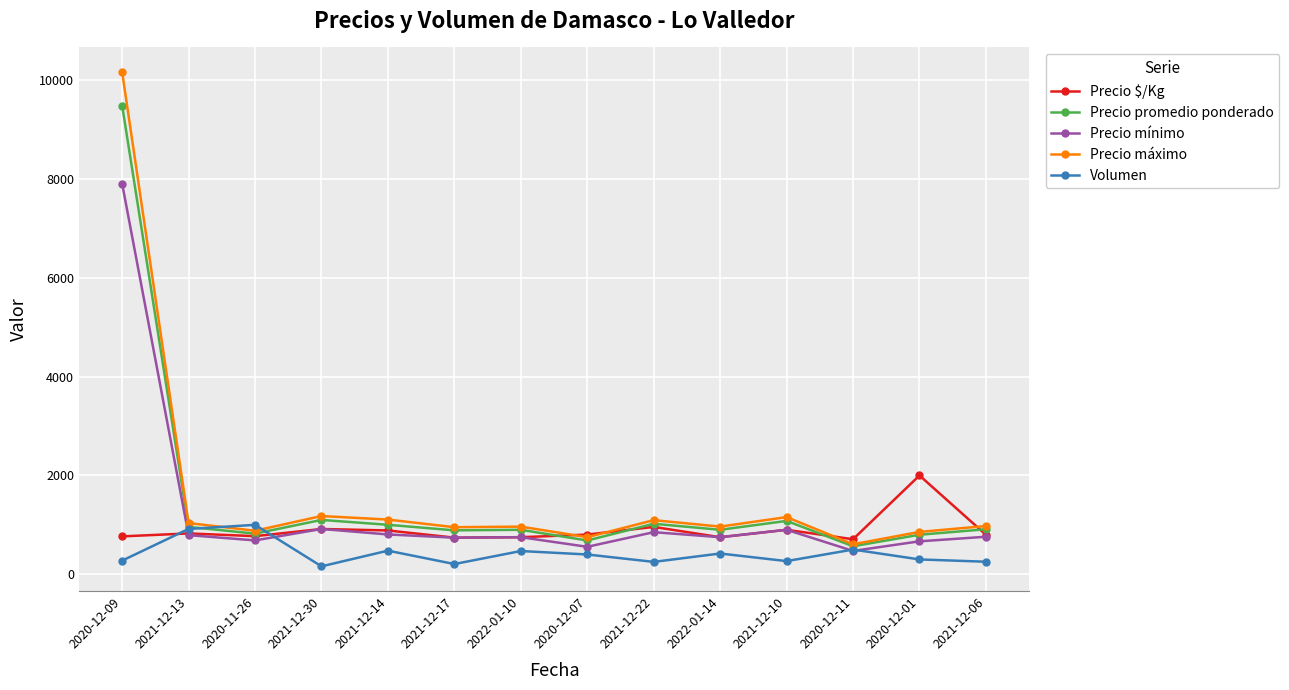

How many data points does each series have?

14